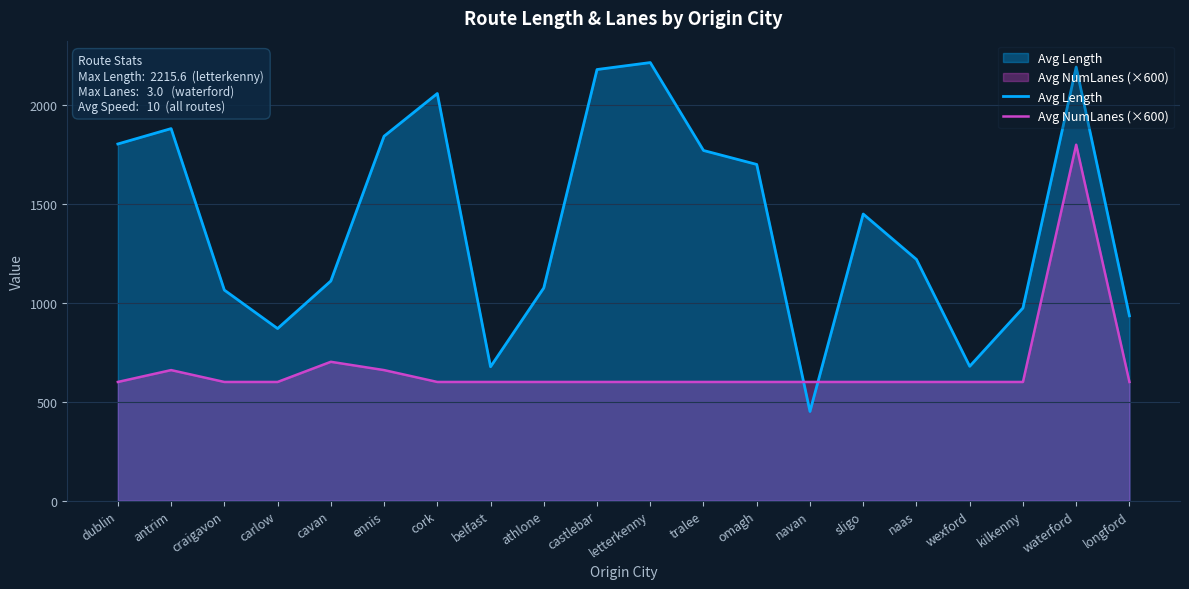

Which series has the widest spread of values?

Avg Length